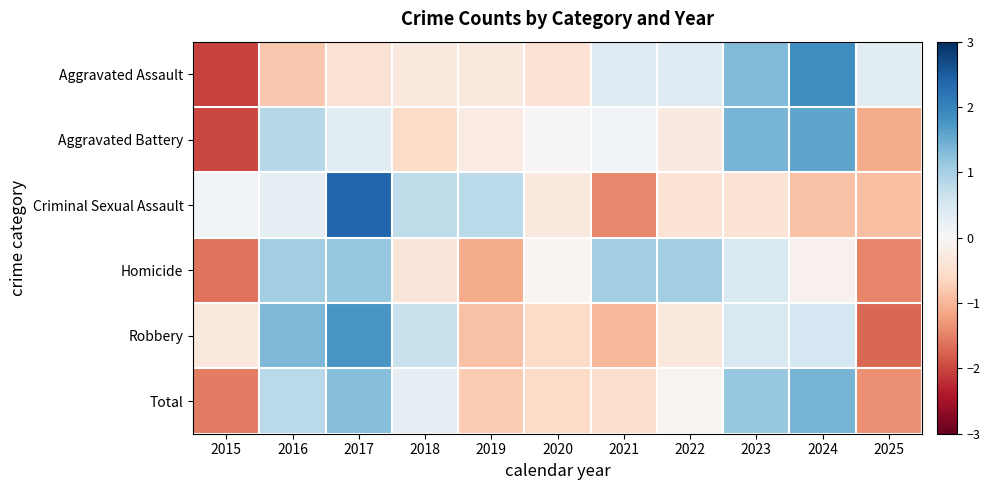

Between 2018 and 2019, which is larger?

2018